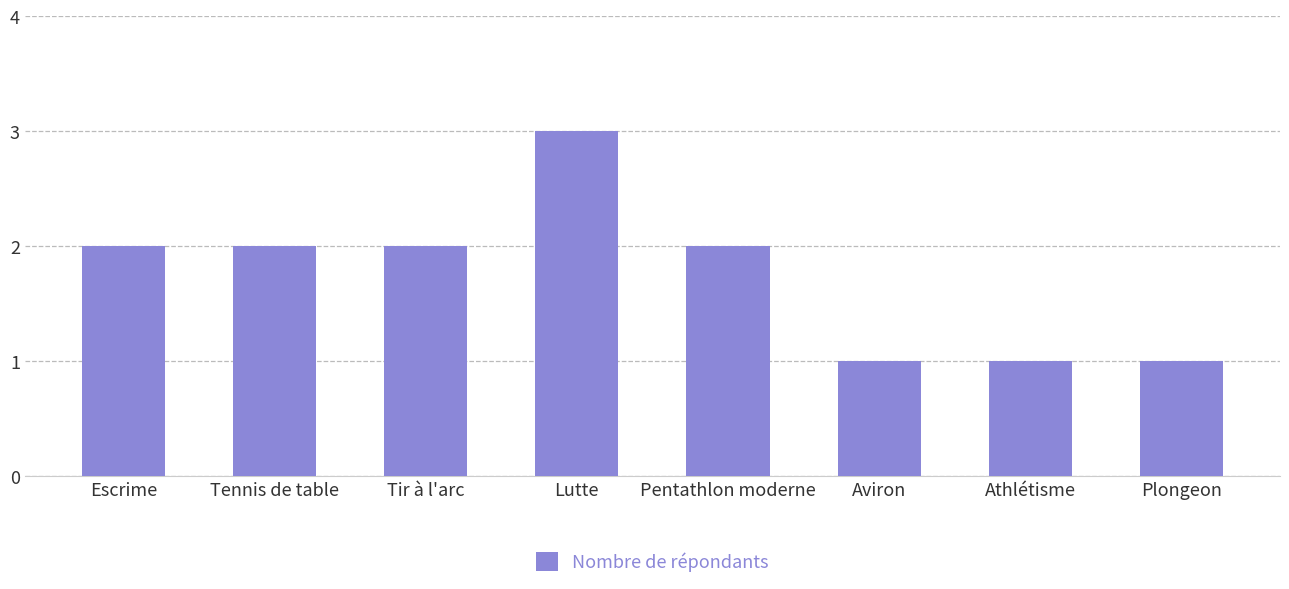

The value at Pentathlon moderne is 3. True or false?

False